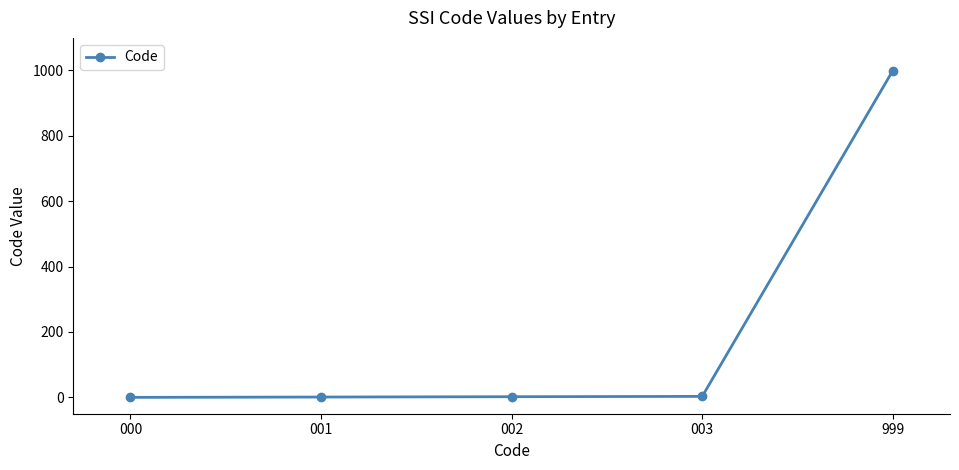

How many lines are shown in the chart?

1